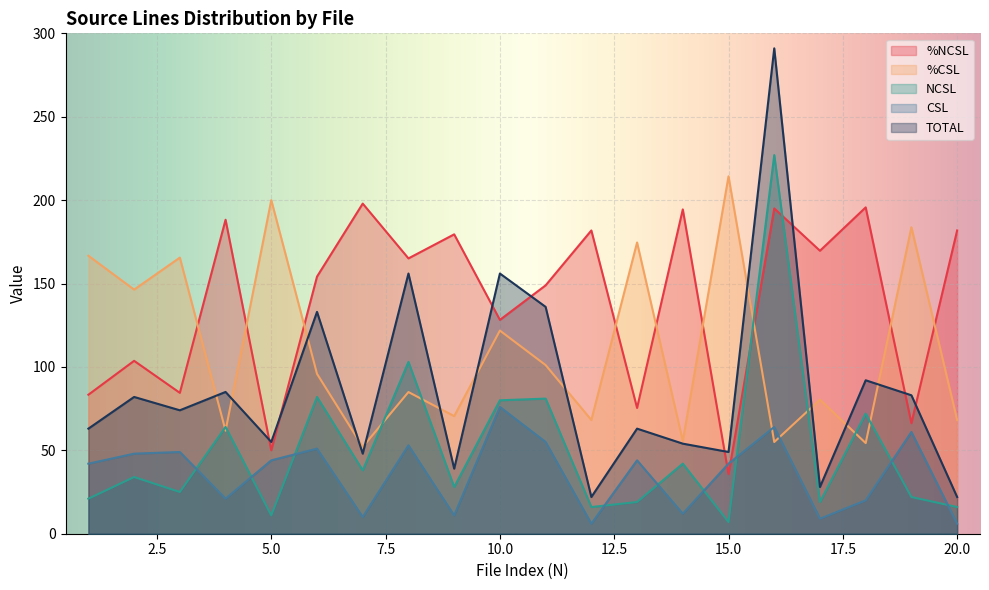

How many data points in %CSL are above 95?

10